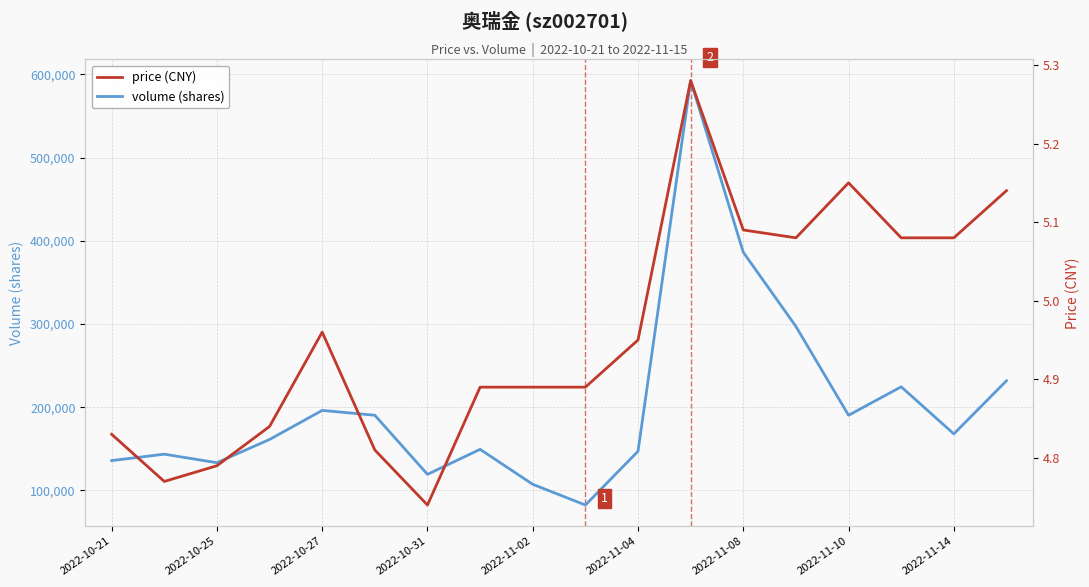

What is the lowest value of the price series?

4.7